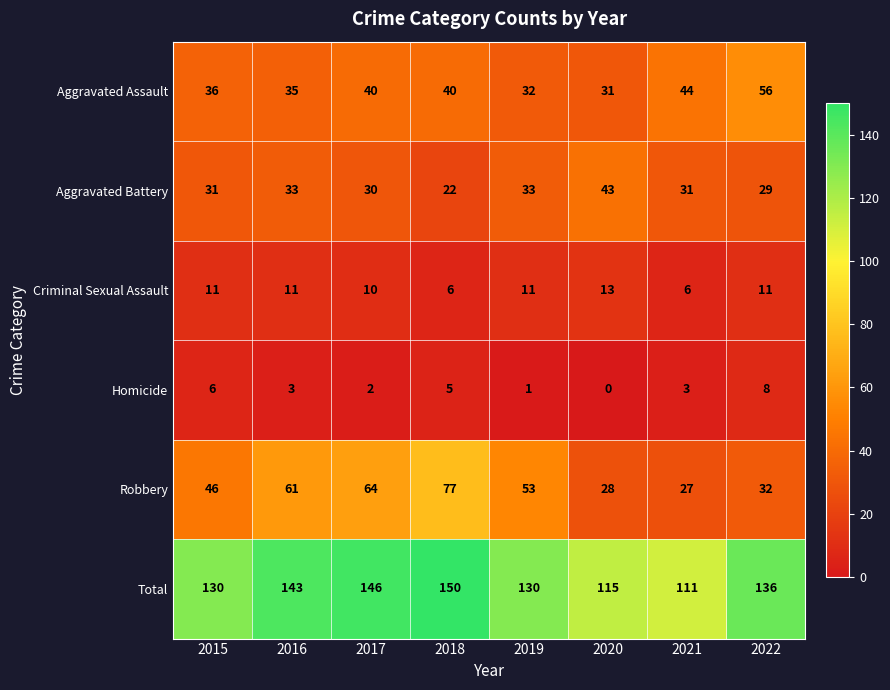

What value does the Aggravated Assault series have at 2017, to the nearest 10?

40